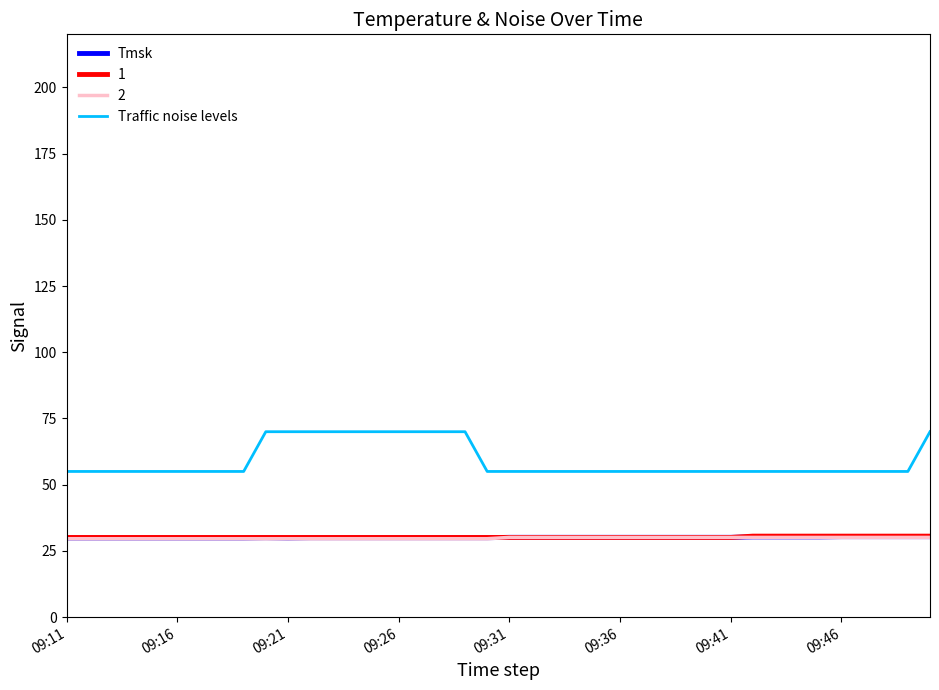

What is the highest value of the Tmsk series?

30.4